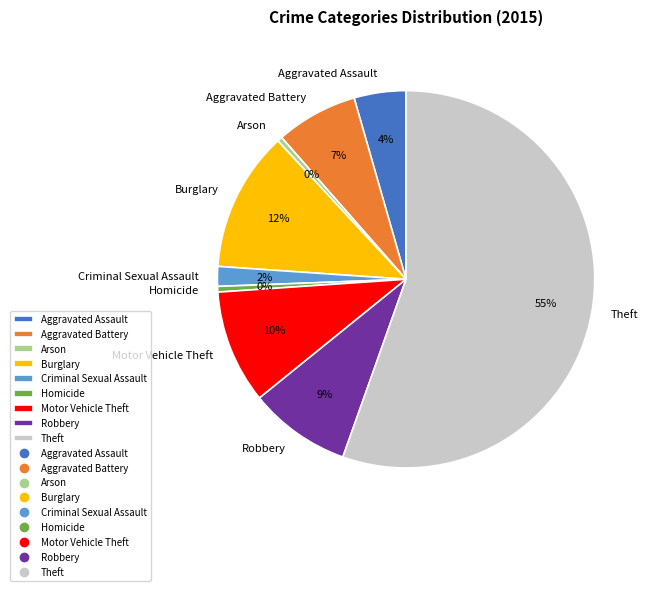

Do Aggravated Assault and Criminal Sexual Assault together represent more than half of the pie?

No